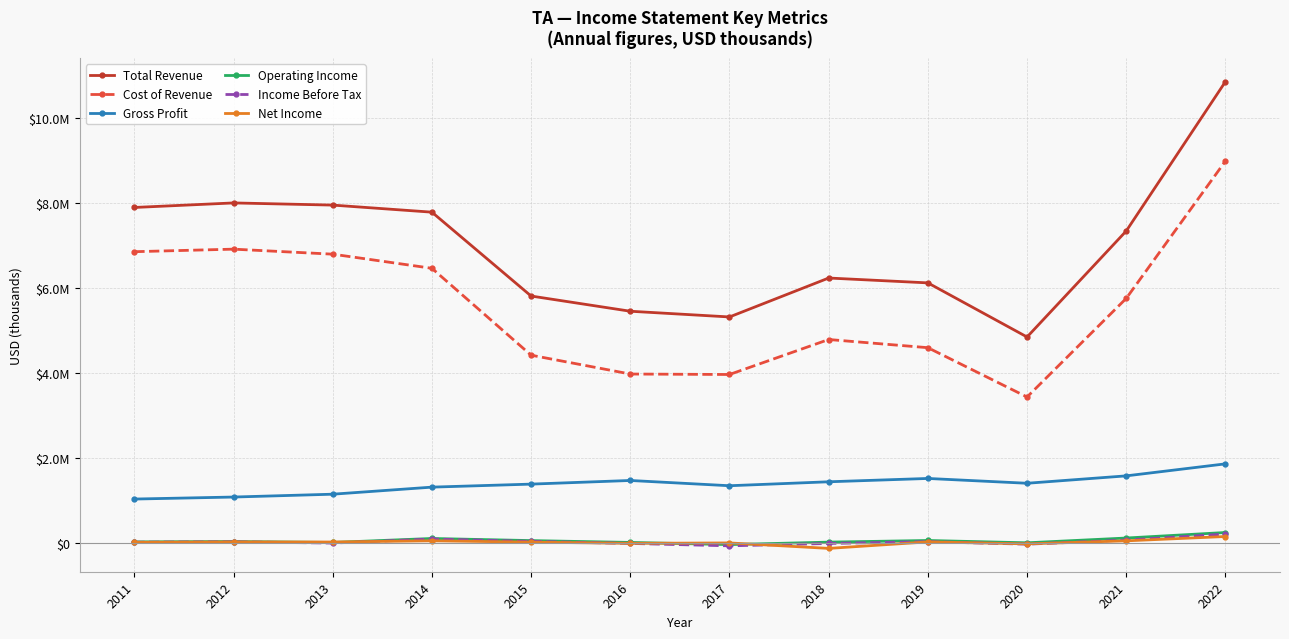

What is the sum of the Cost of Revenue values at 2014 and 2011?

13309800